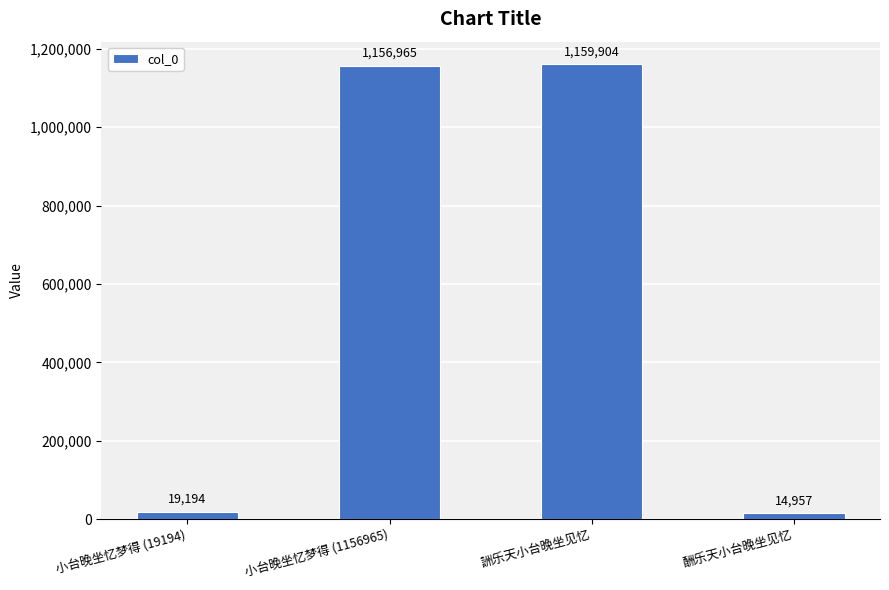

The value at 詶乐天小台晚坐见忆 is 1159904. True or false?

True